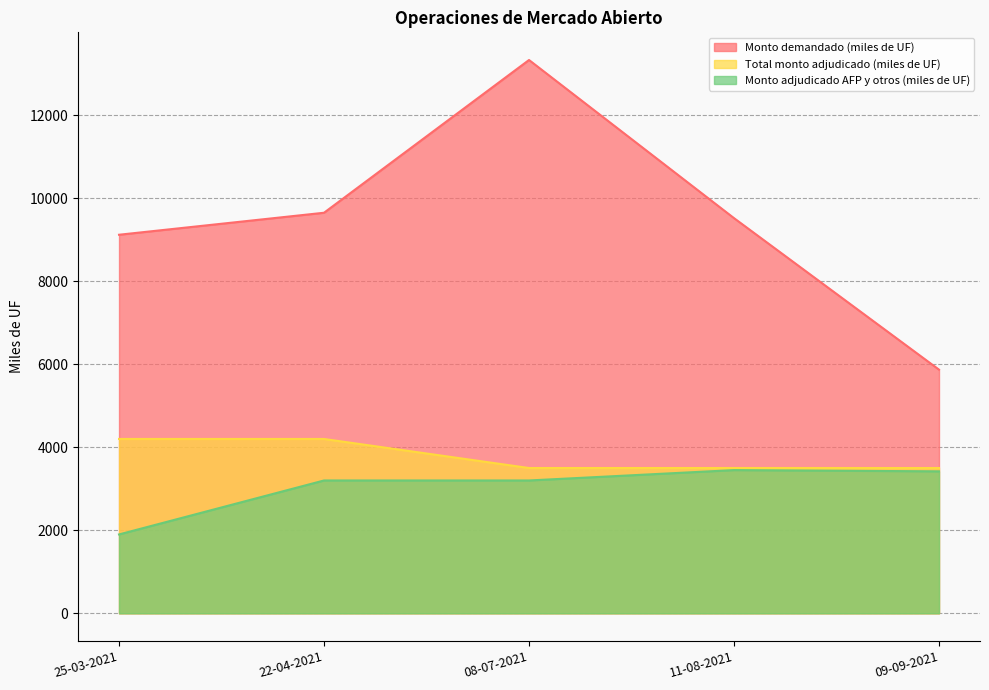

True or false: Monto adjudicado AFP y otros (miles de UF) and Monto demandado (miles de UF) intersect in this chart.

False